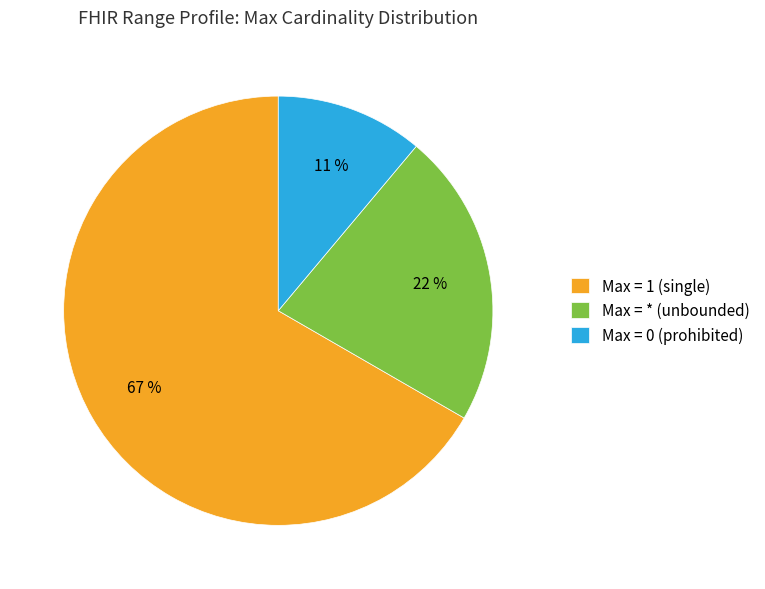

Combined, do Max = 1 (single) and Max = * (unbounded) account for over 50%?

Yes